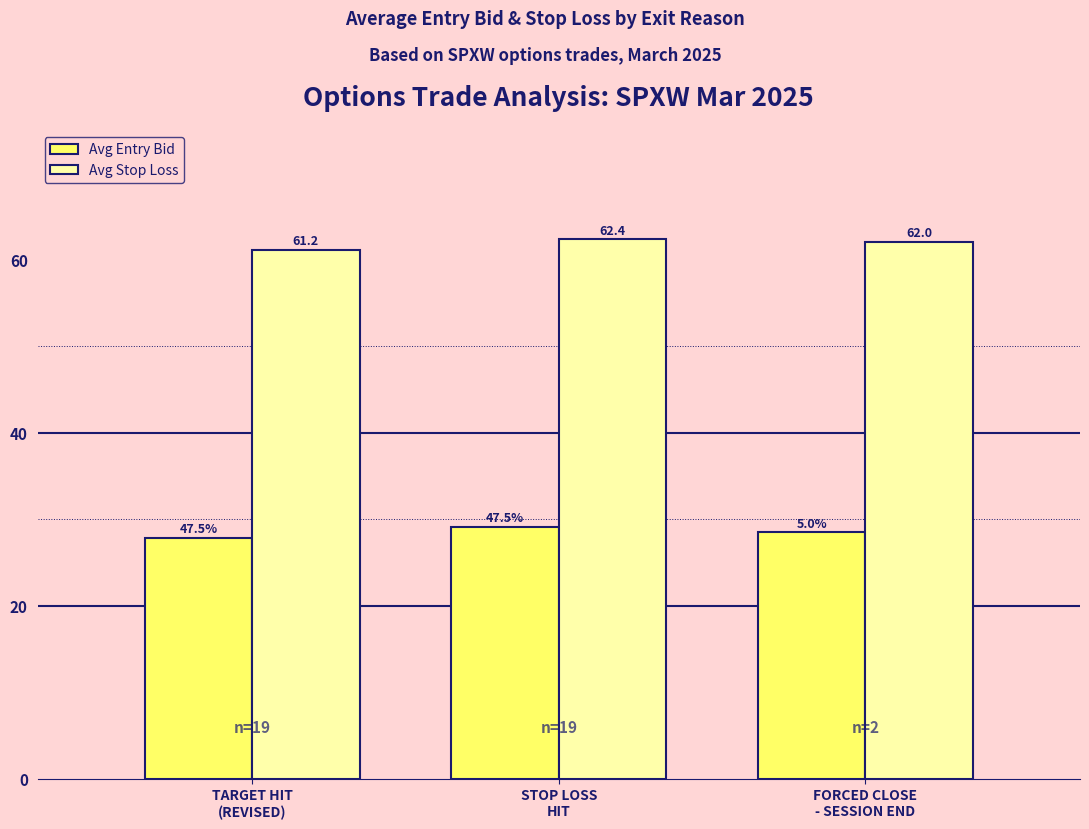

List the labels in order of Avg Stop Loss value, smallest first.

TARGET HIT
(REVISED), FORCED CLOSE
- SESSION END, STOP LOSS
HIT